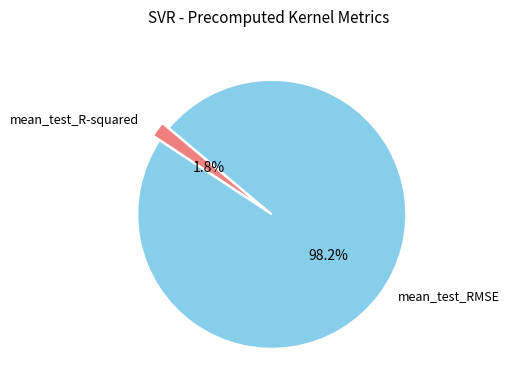

Which has a higher value, mean_test_RMSE or mean_test_R-squared?

mean_test_RMSE